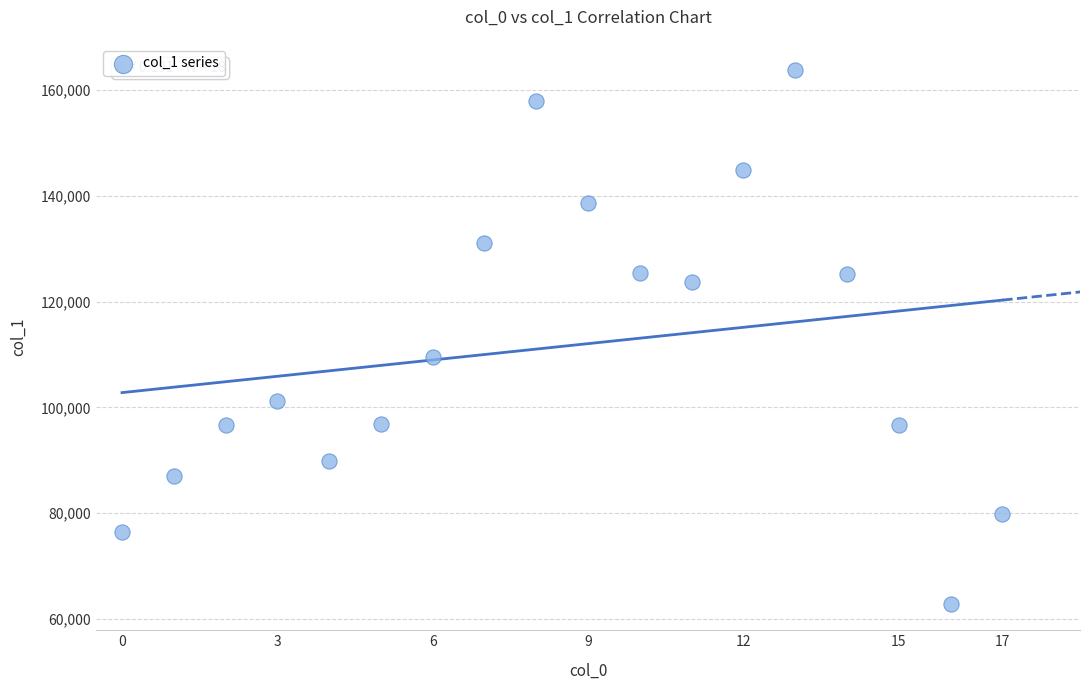

What is the range of Y values (max minus min)?

100855